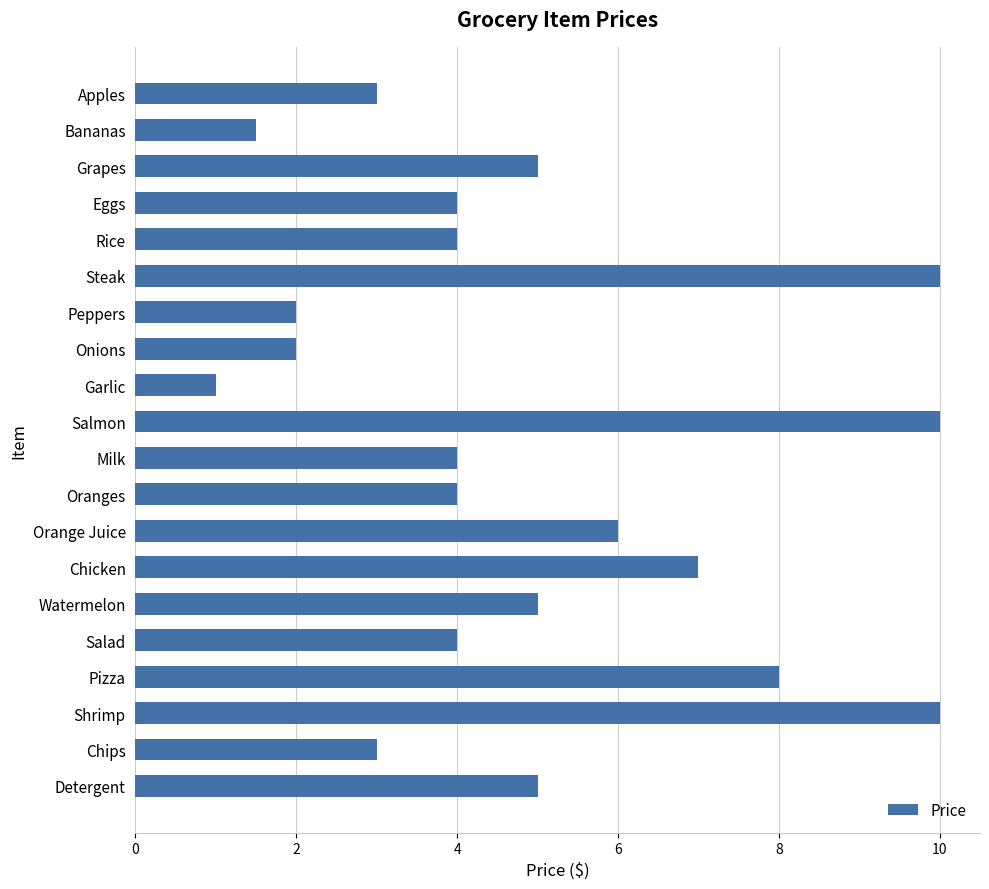

What is the difference between the second highest and minimum values?

9.0